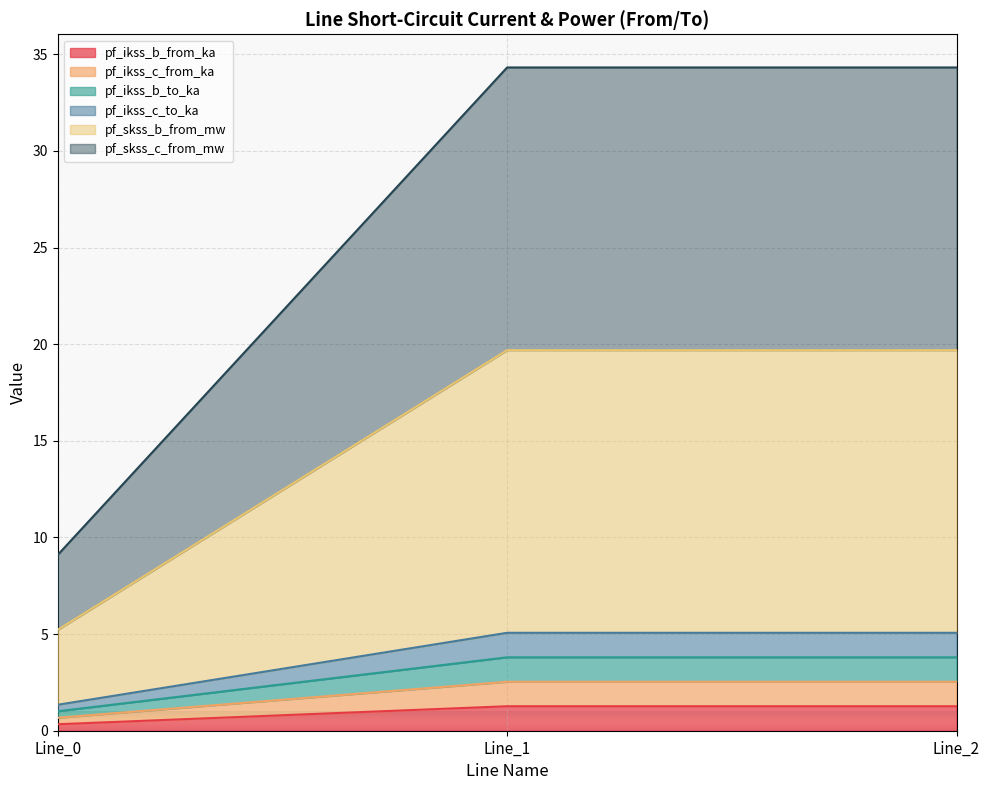

What is the maximum value shown in the chart?

34.3